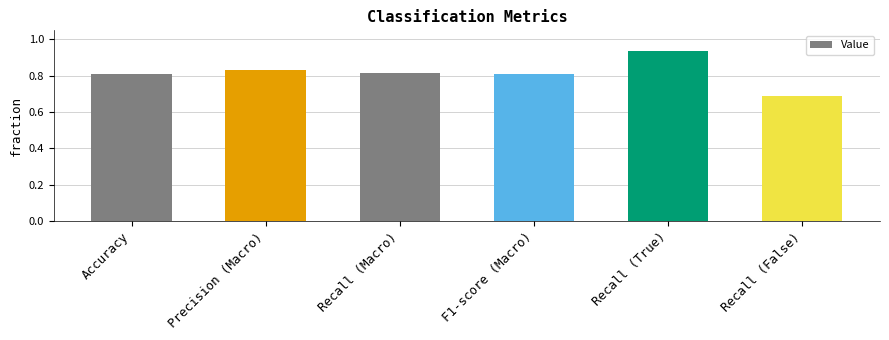

What is the sum of all values?

4.9